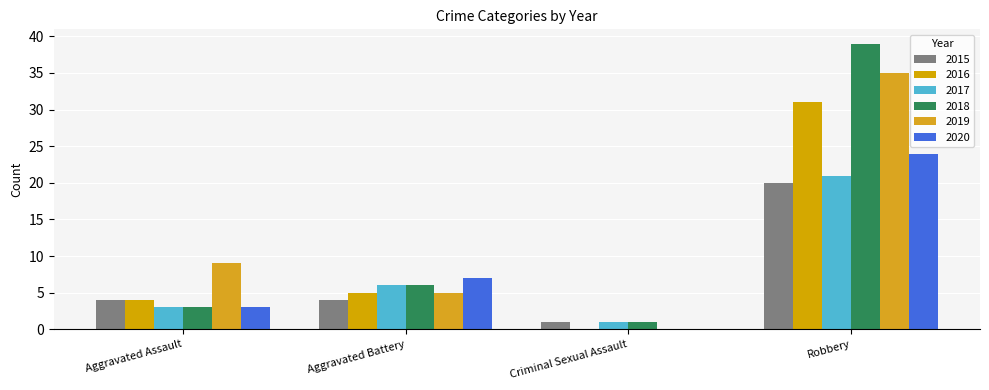

Which category has the lowest value in the 2018 series?

Criminal Sexual Assault